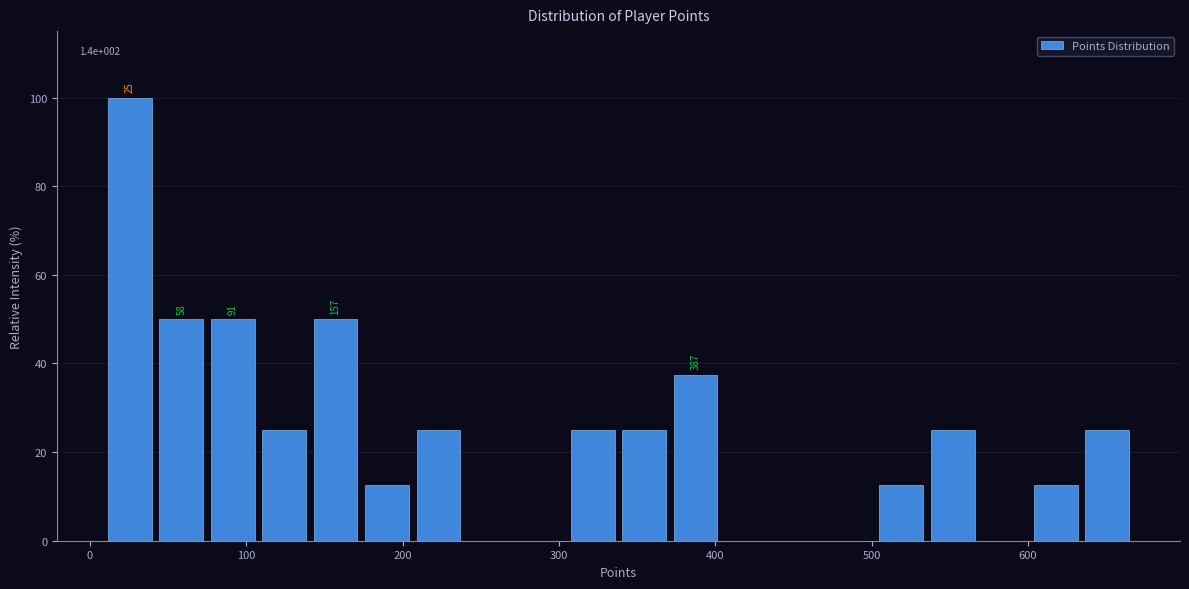

Read against the x-axis, roughly where is the centre of the tallest bar?

30